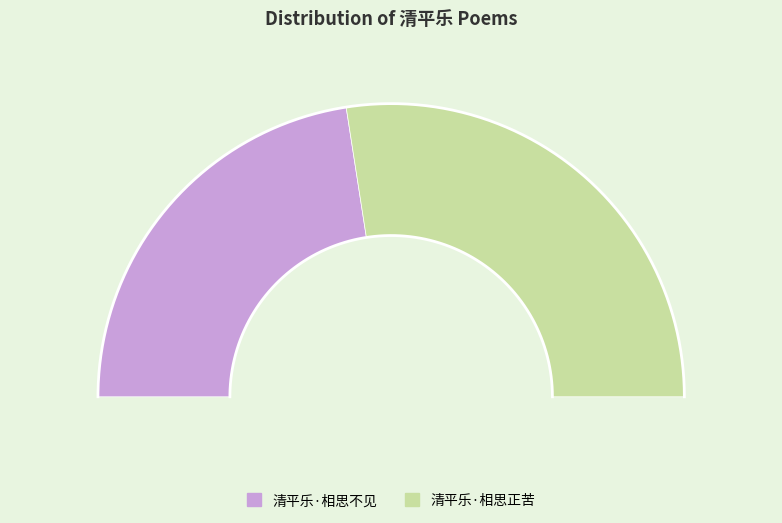

To the nearest percent, what percentage of the pie is 清平乐·相思正苦?

55%